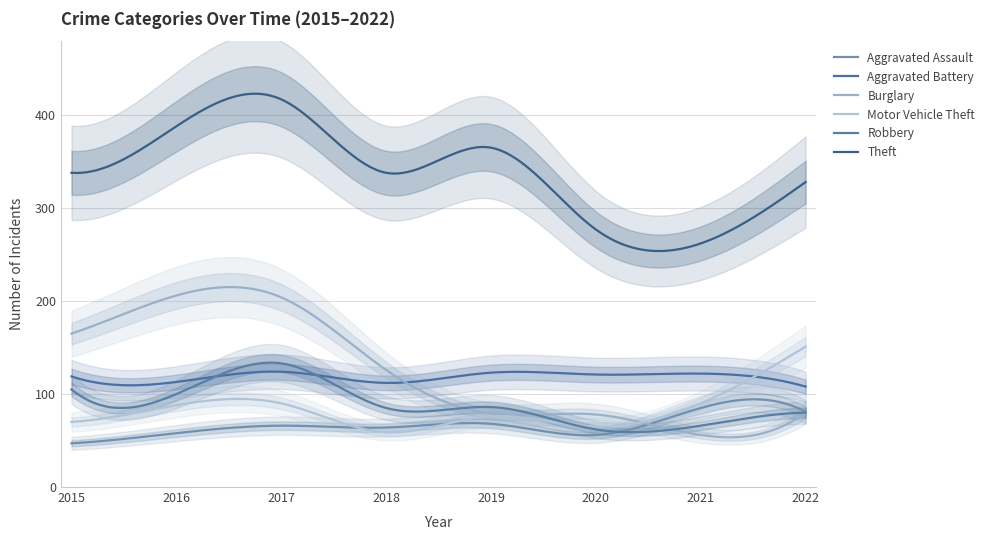

Is the value of Burglary at 2017 greater than the value of Theft at 2022?

No